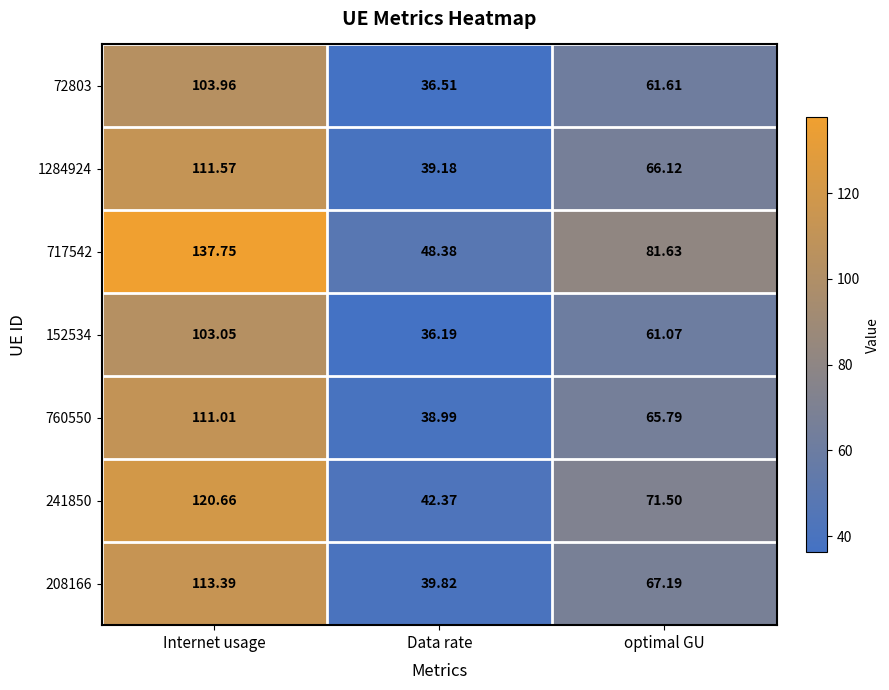

Where does the 208166 series first go above 67?

Internet usage